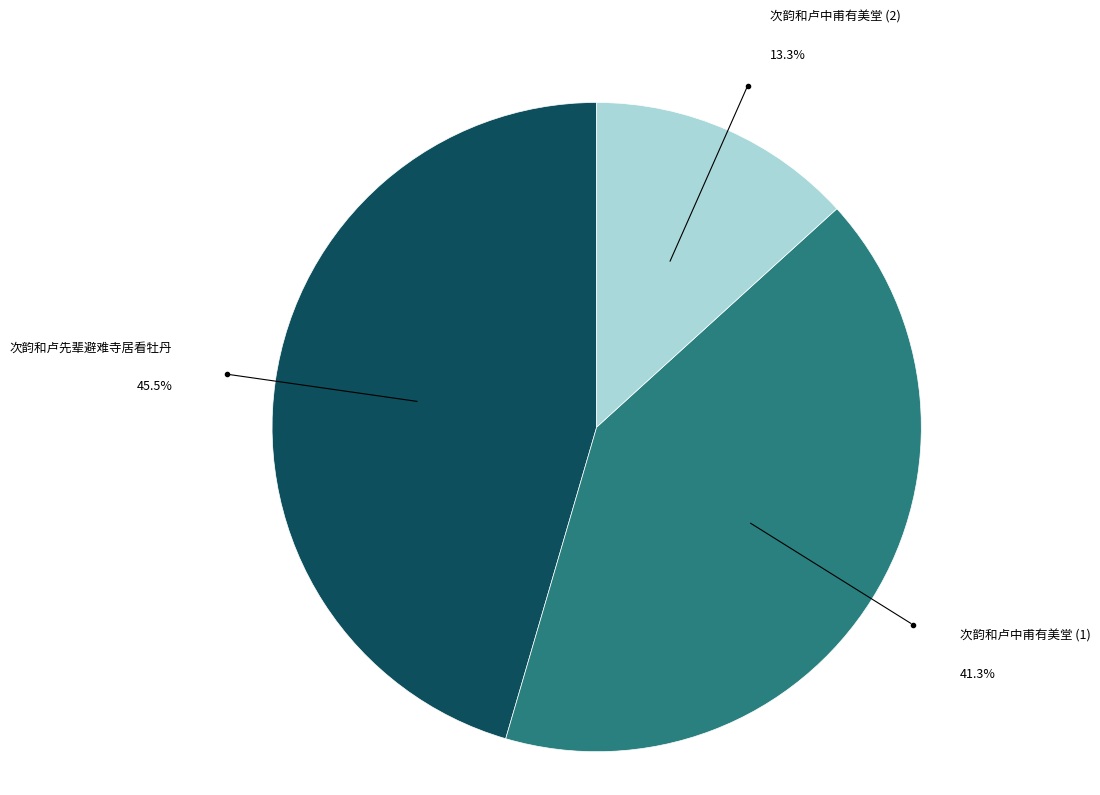

Is there a majority slice in this chart?

No